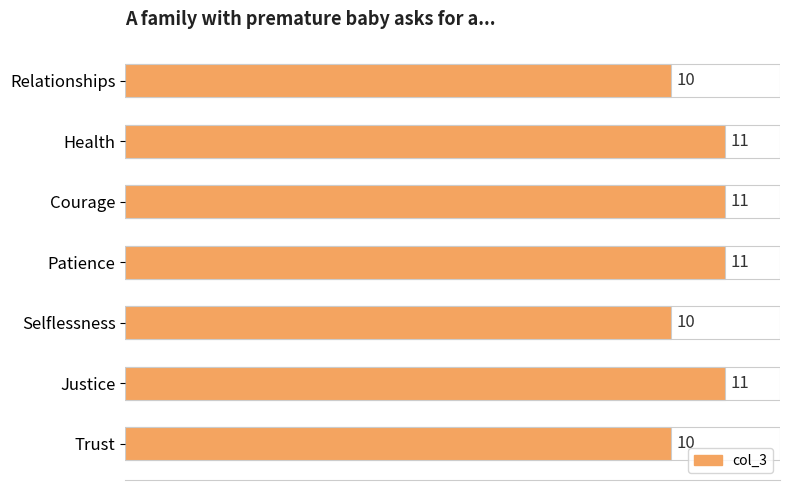

Approximately how many times larger is the value at Health compared to Selflessness?

1.1